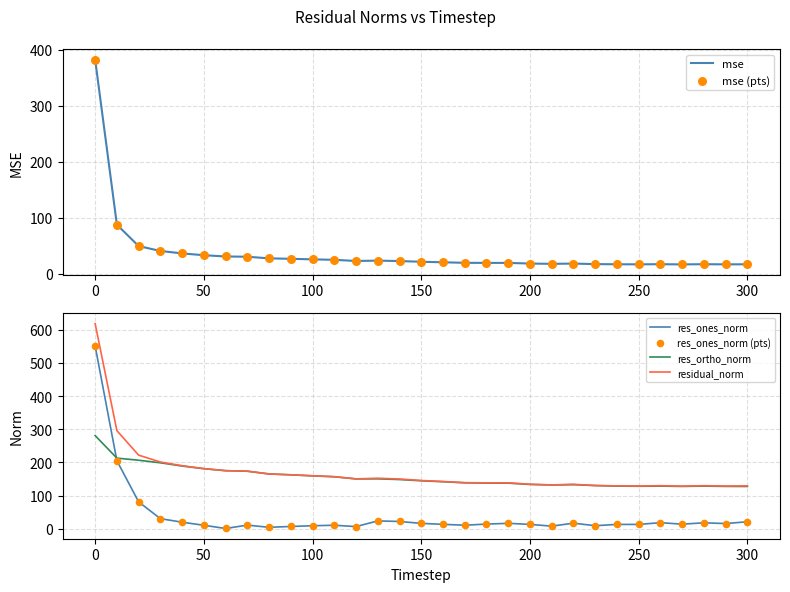

True or false: res_ones_norm and residual_norm cross at least once.

False